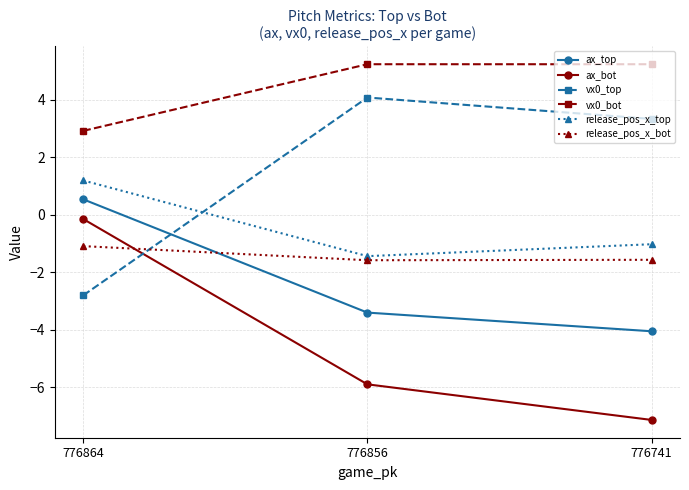

Which series changed the most between 776856 and 776741?

ax_bot